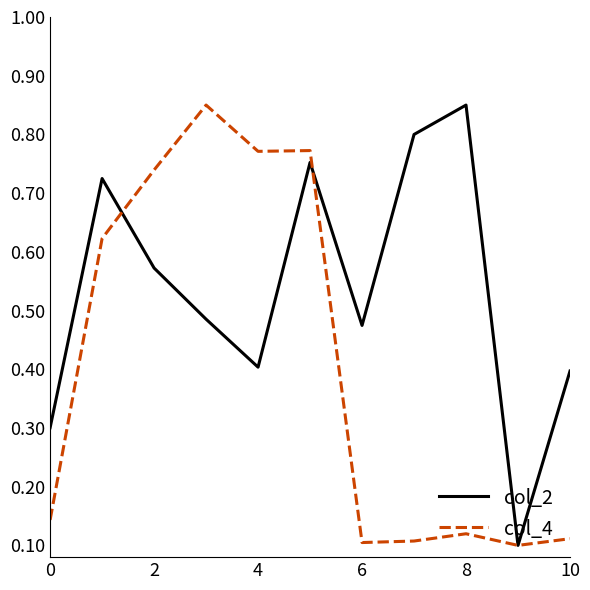

List the series in order of their overall mean, highest first.

col_2, col_4